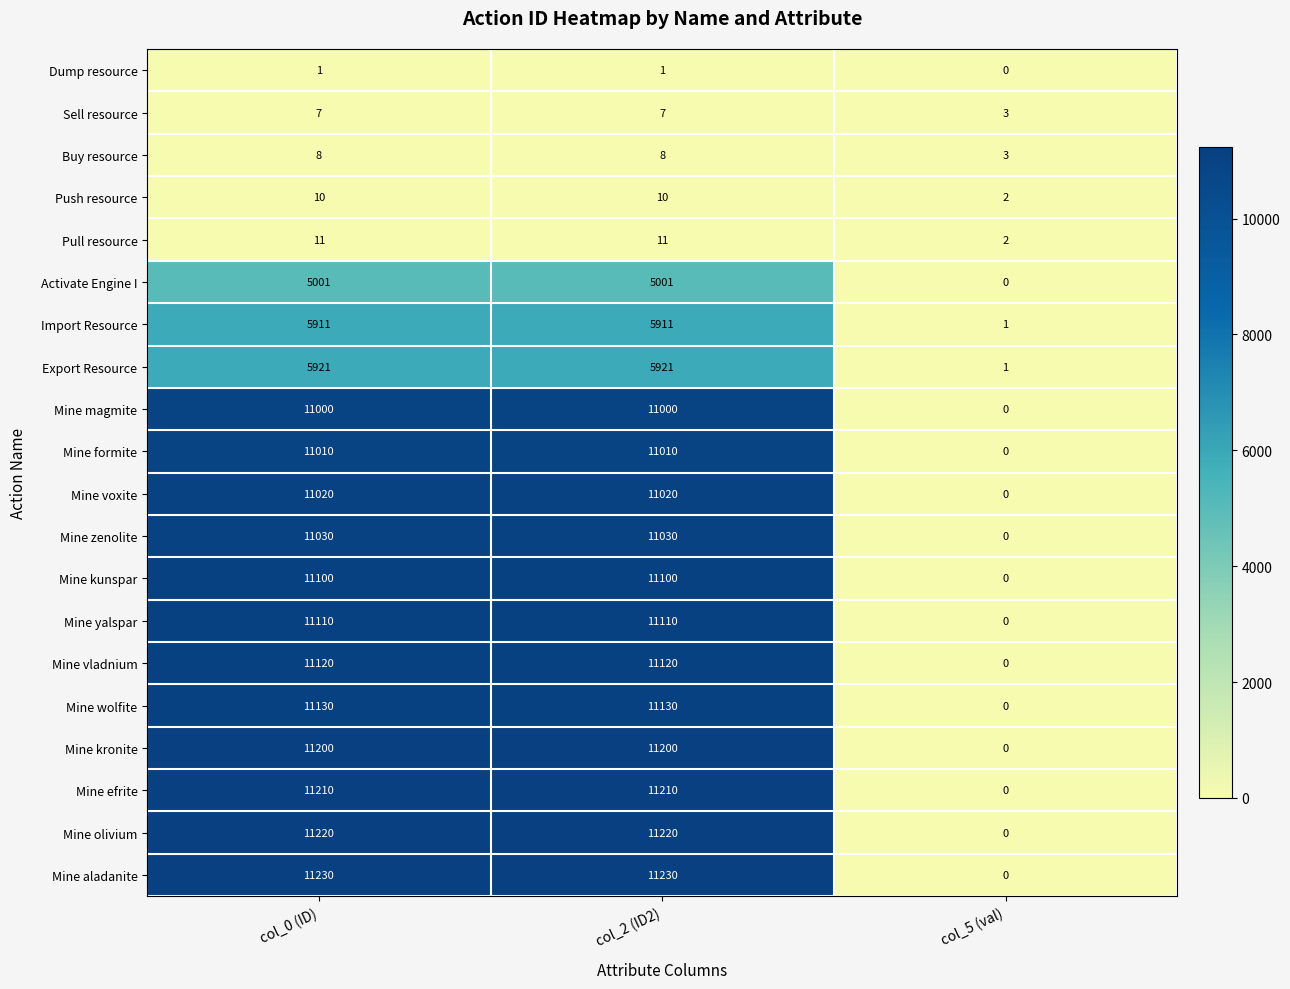

What is the total value across all series at col_0 (ID)?

150250